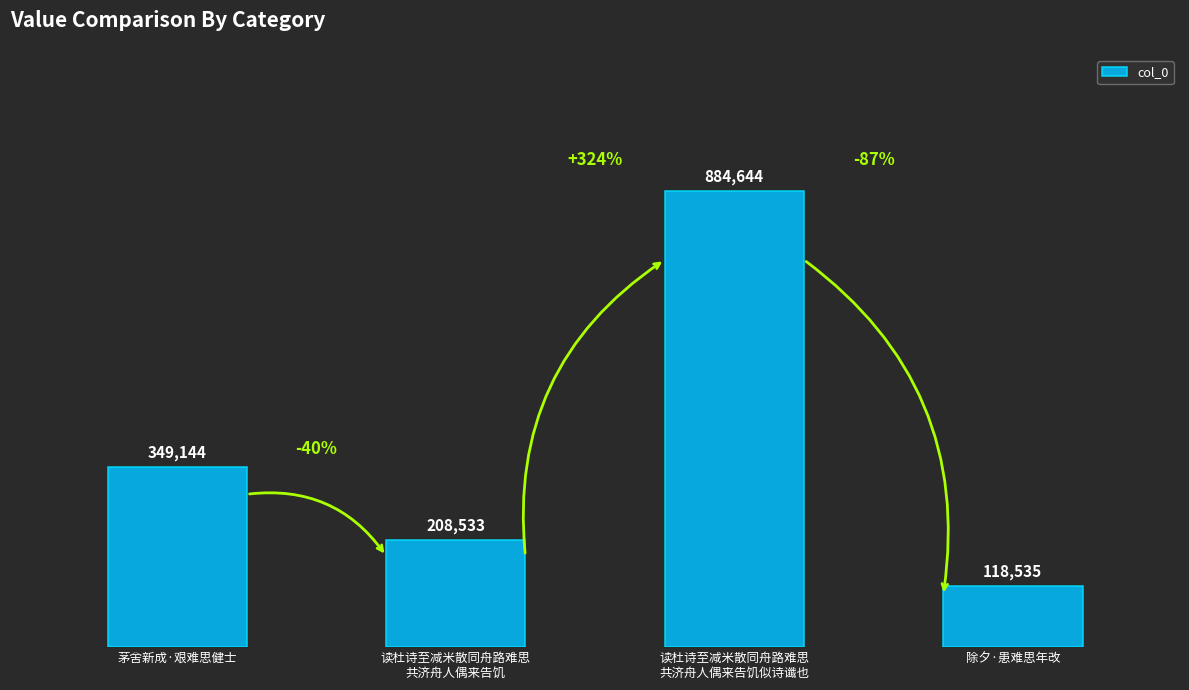

True or false: the data shows 123792 at 读杜诗至减米散同舟路难思
共济舟人偶来告饥.

False